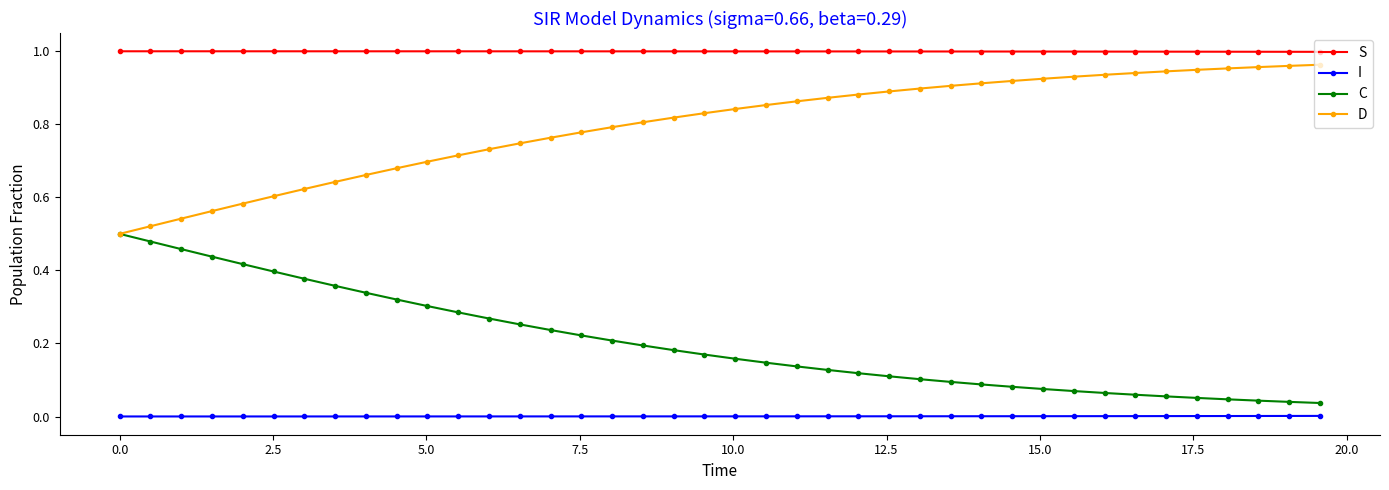

Rank the series by their average value, from lowest to highest.

I, C, D, S